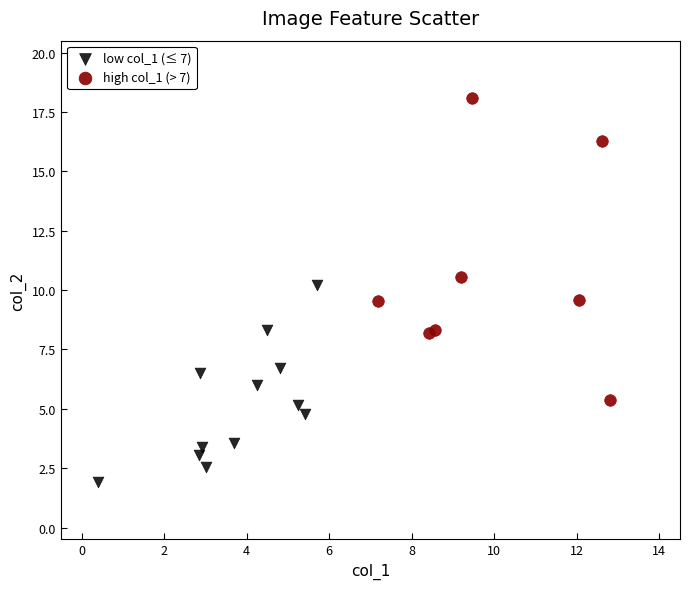

Which series contains the highest Y value?

high col_1 (> 7)